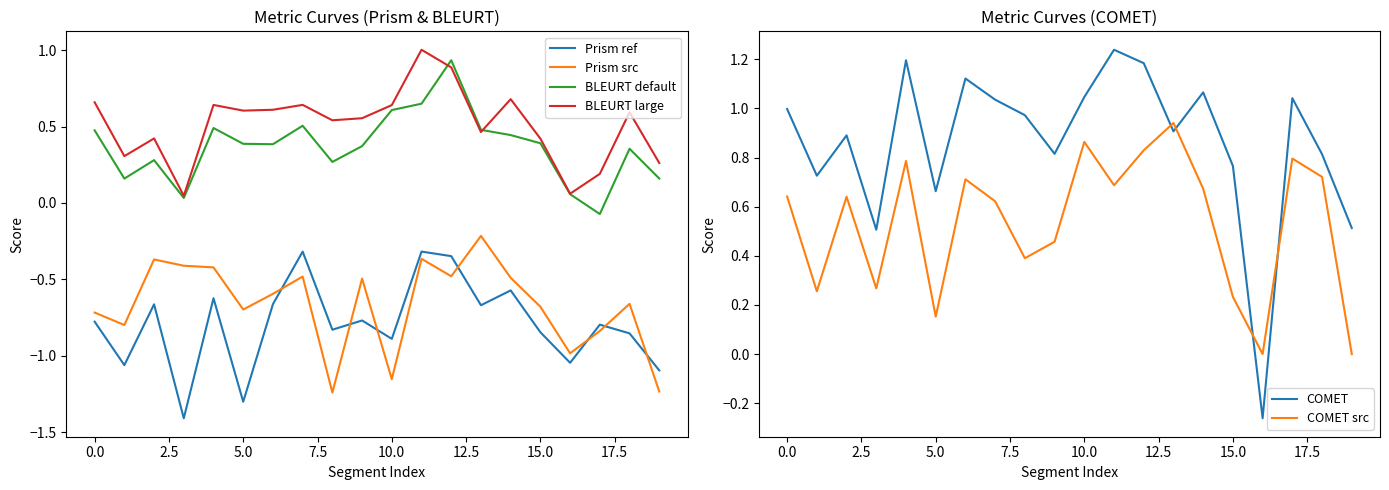

Is the value of BLEURT large at 12 greater than the value of Prism ref at 18?

Yes